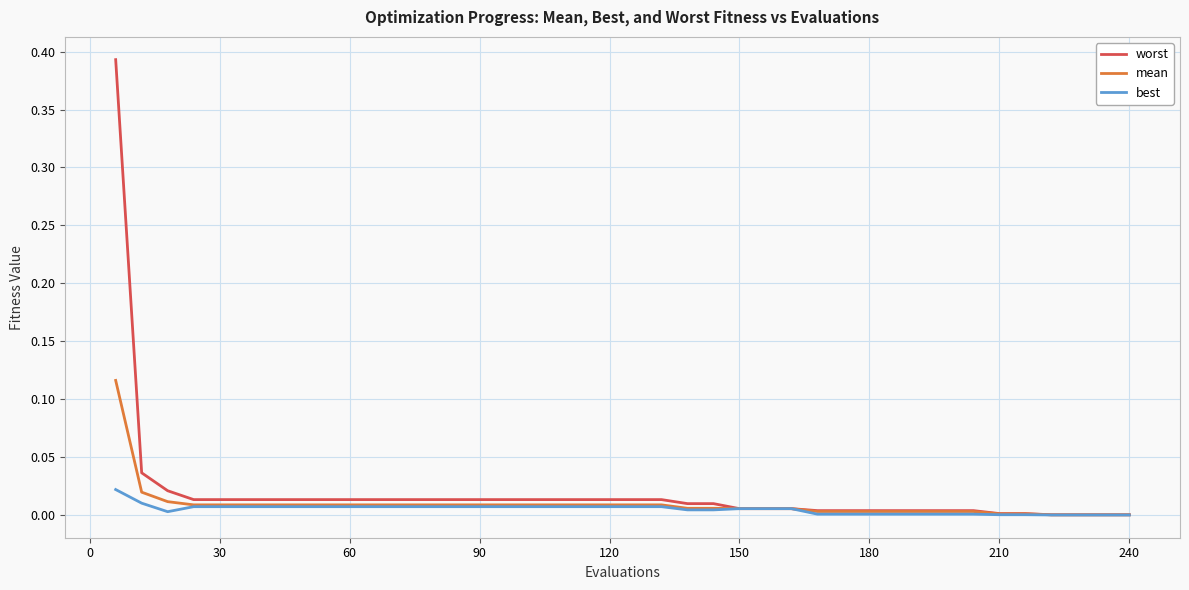

What is the difference between the maximum and second lowest values in the mean series?

0.1